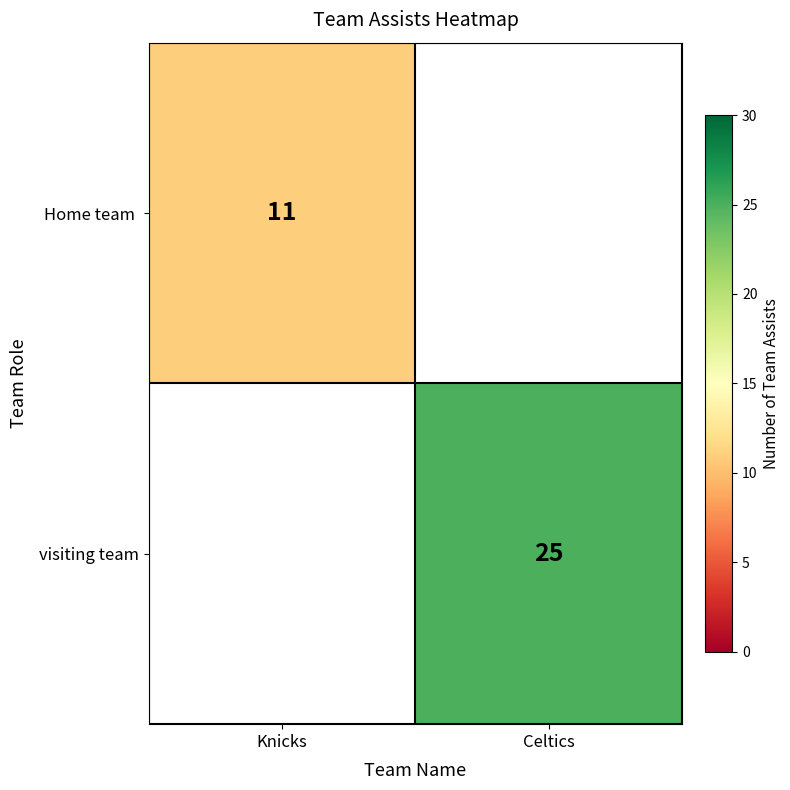

Is it true that visiting team equals 25 at Celtics?

True